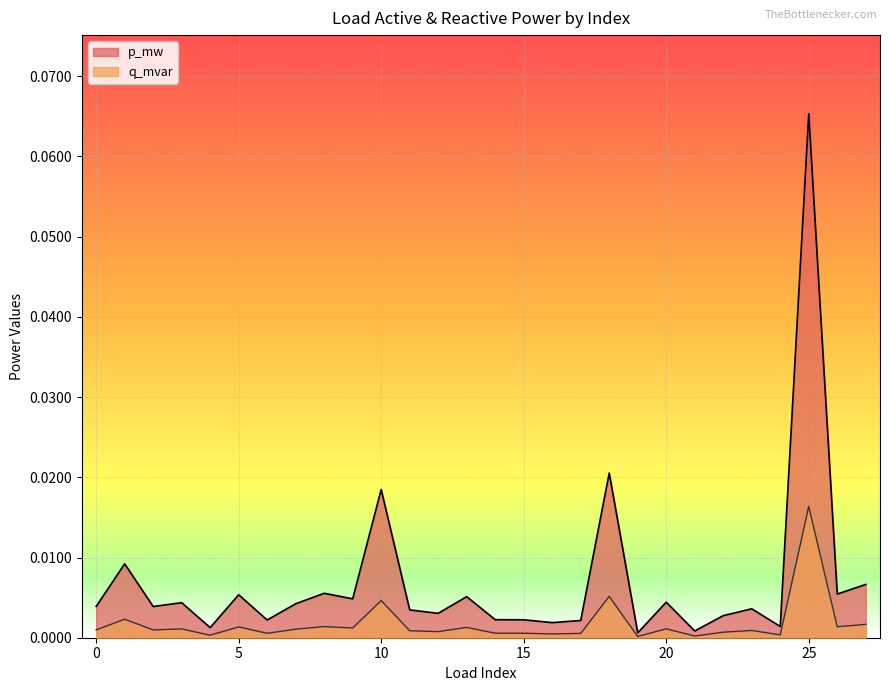

Does the chart display data point markers on the line(s)?

No